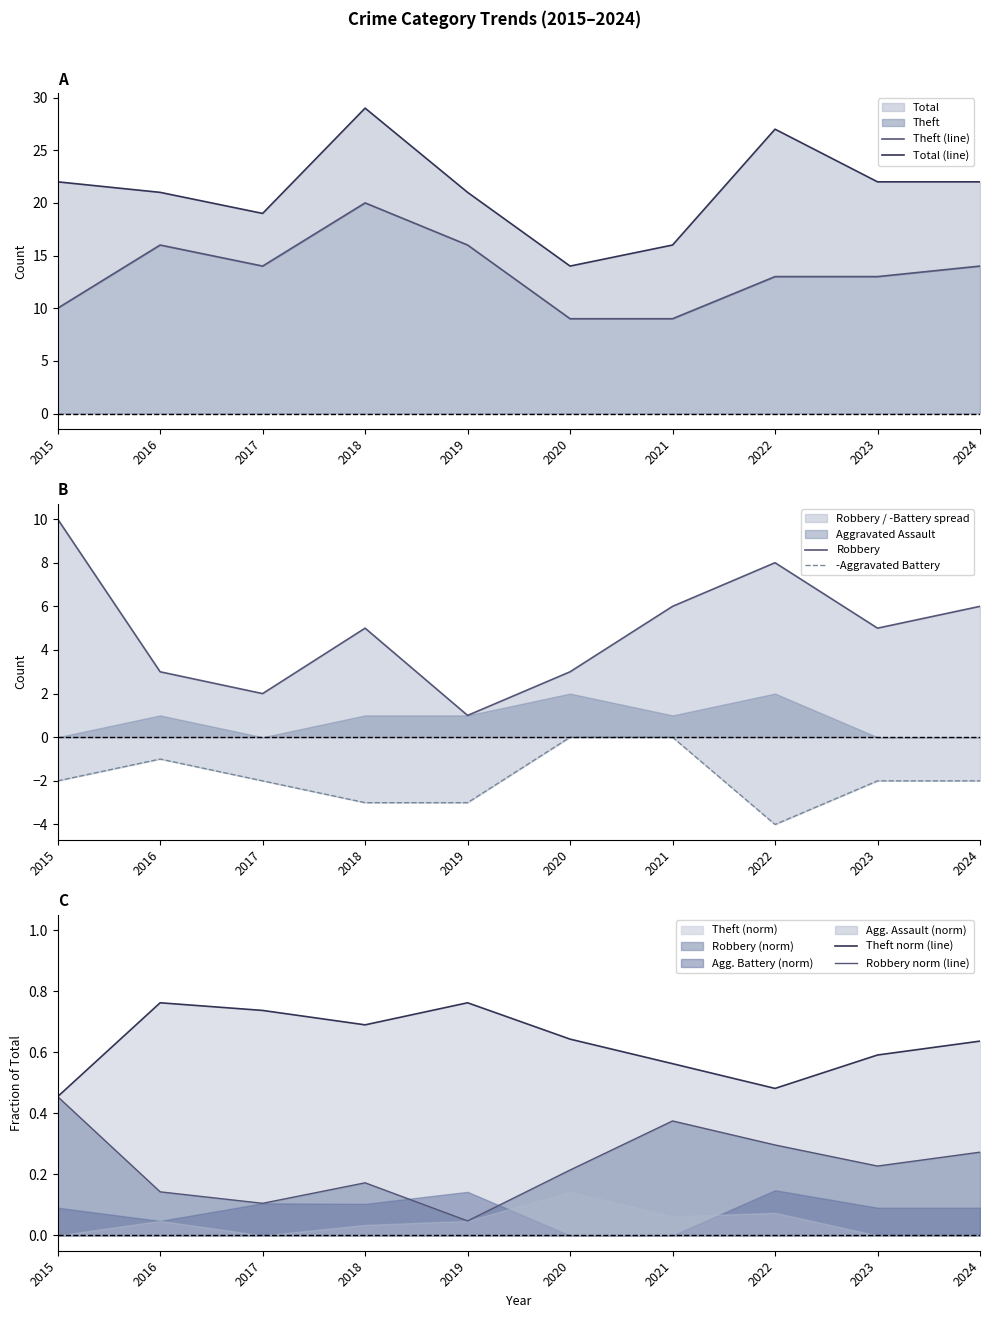

What is the difference between the highest and lowest values at 2019?

24.0